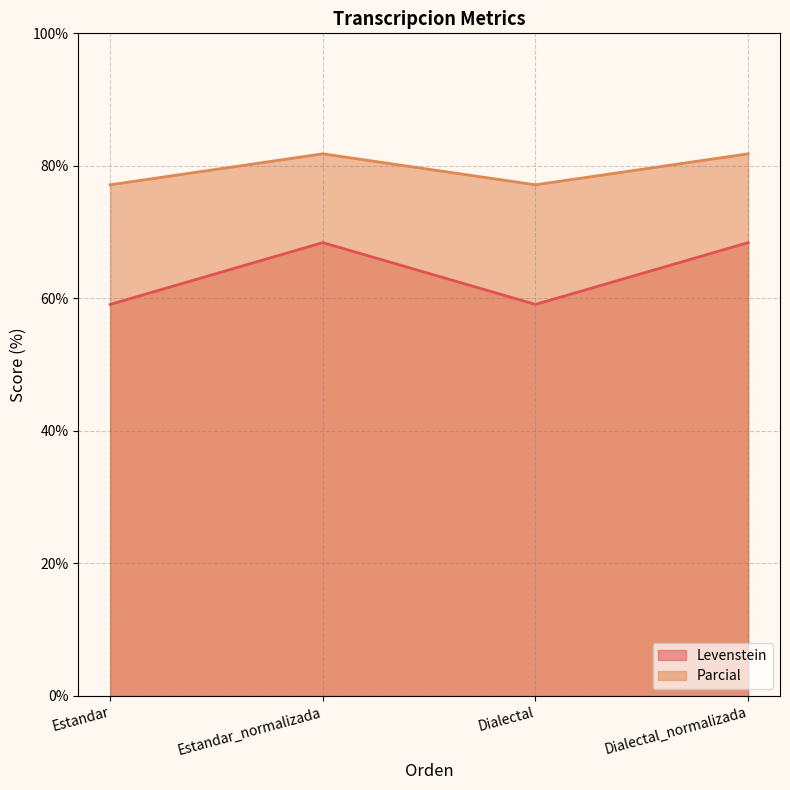

Is the value of Parcial at Estandar greater than the value of Levenstein at Estandar?

Yes